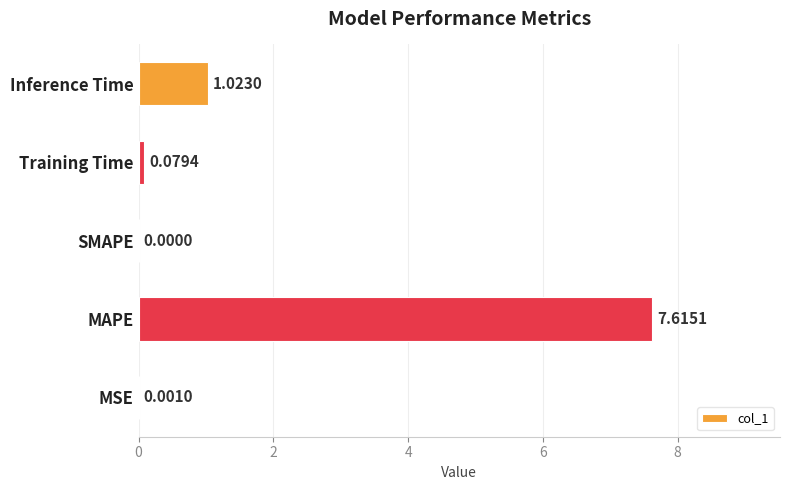

Which has a higher value, Inference Time or SMAPE?

Inference Time